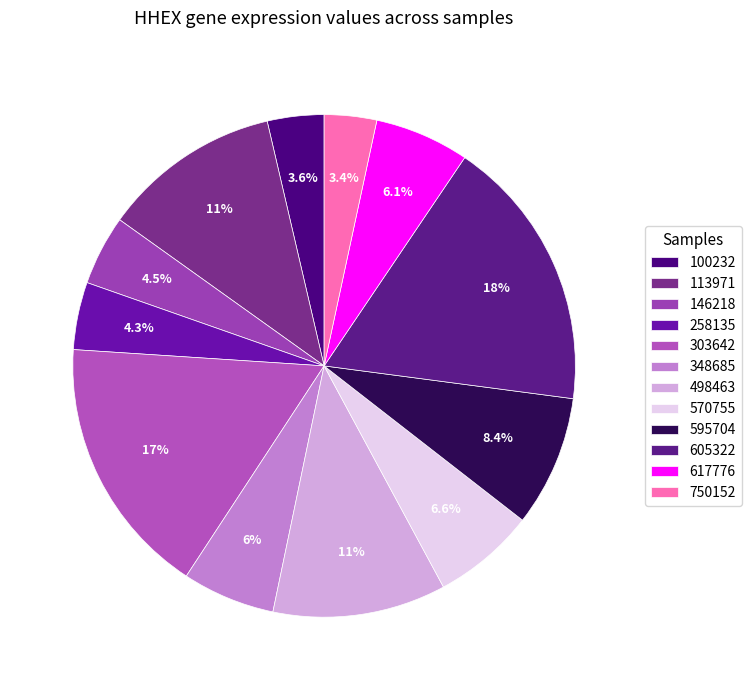

Is there any slice that represents more than half of the pie?

No